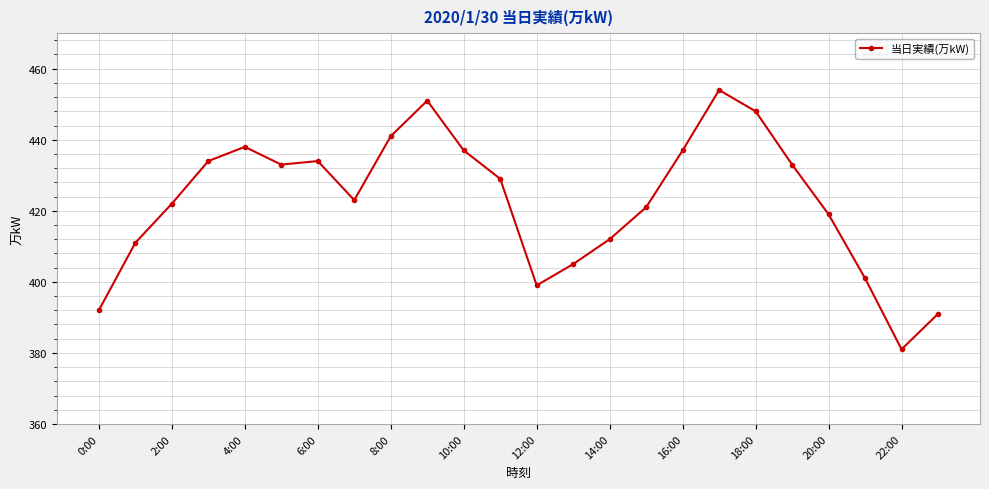

How many points are lower than both their immediate neighbors (excluding endpoints)?

4